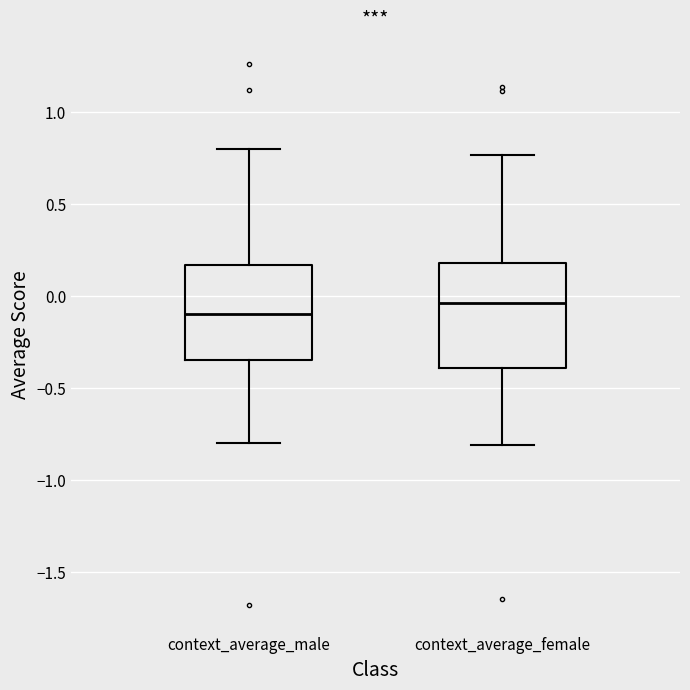

Reading left to right, transcribe this box plot: for each box, give where its median line is, the range the box spans, and where its two whiskers end, as read against the y-axis. The values are not printed on the chart, so give them approximately, as read against the axis.

context_average_male: median -0.10, box -0.35 to 0.15, whiskers -0.80 to 0.80
context_average_female: median -0.05, box -0.40 to 0.20, whiskers -0.80 to 0.75